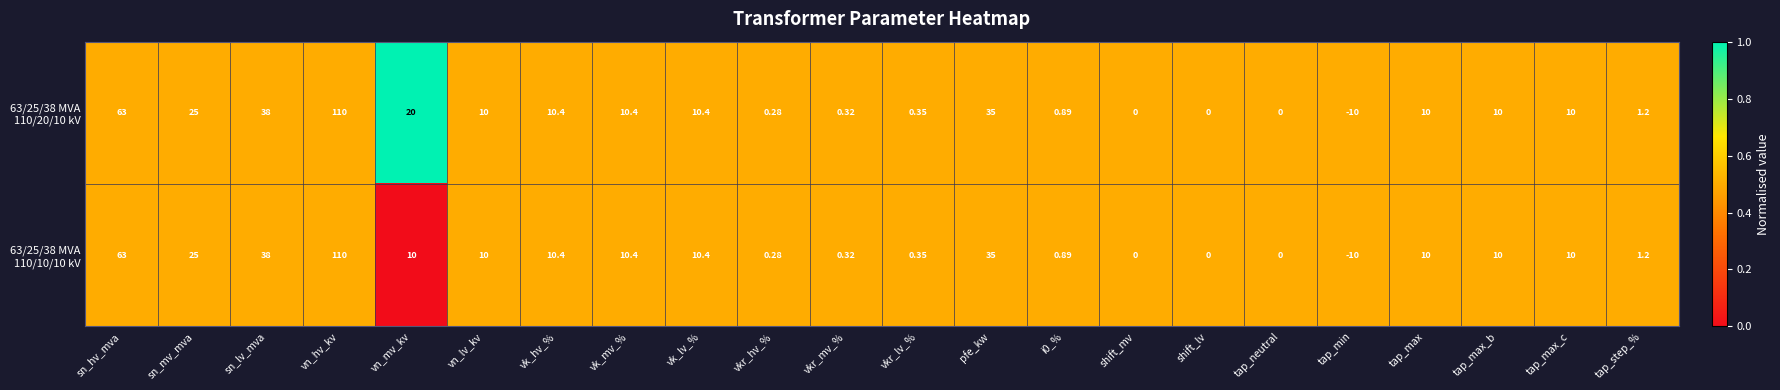

Which category has the lowest value across all series?

tap_min